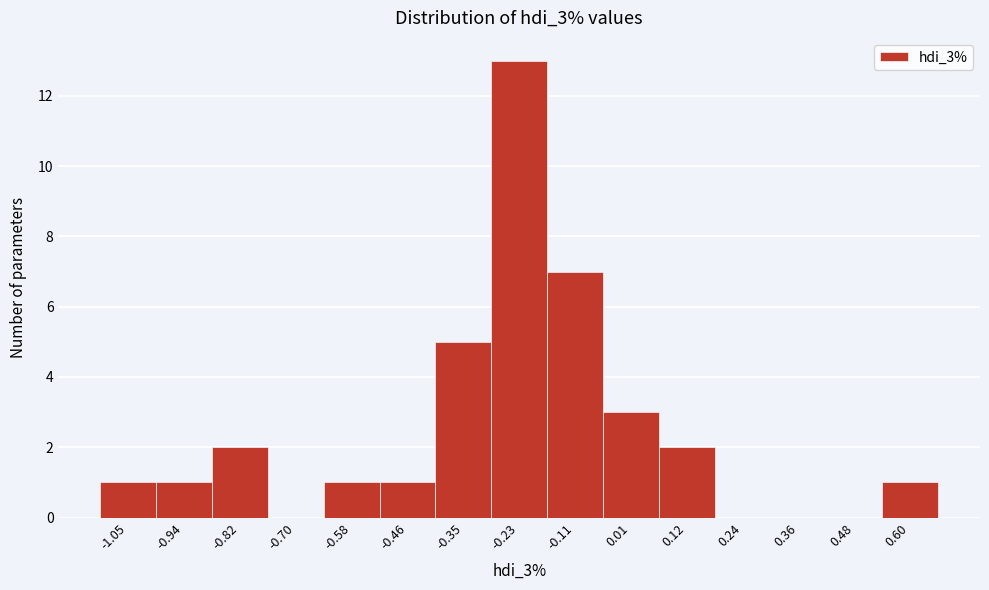

Reading left to right, transcribe all the data shown in this chart.

-1.05=1	-0.94=1	-0.82=2	-0.70=0	-0.58=1	-0.46=1	-0.35=5	-0.23=13	-0.11=7	0.01=3	0.12=2	0.24=0	0.36=0	0.48=0	0.60=1